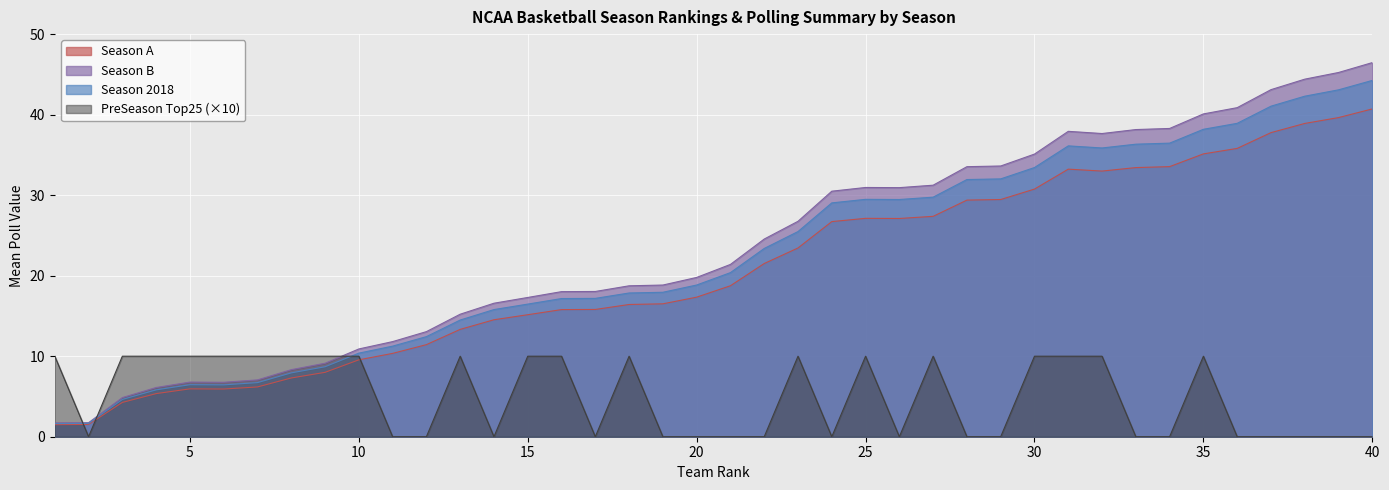

What is the maximum value shown in the chart?

46.5